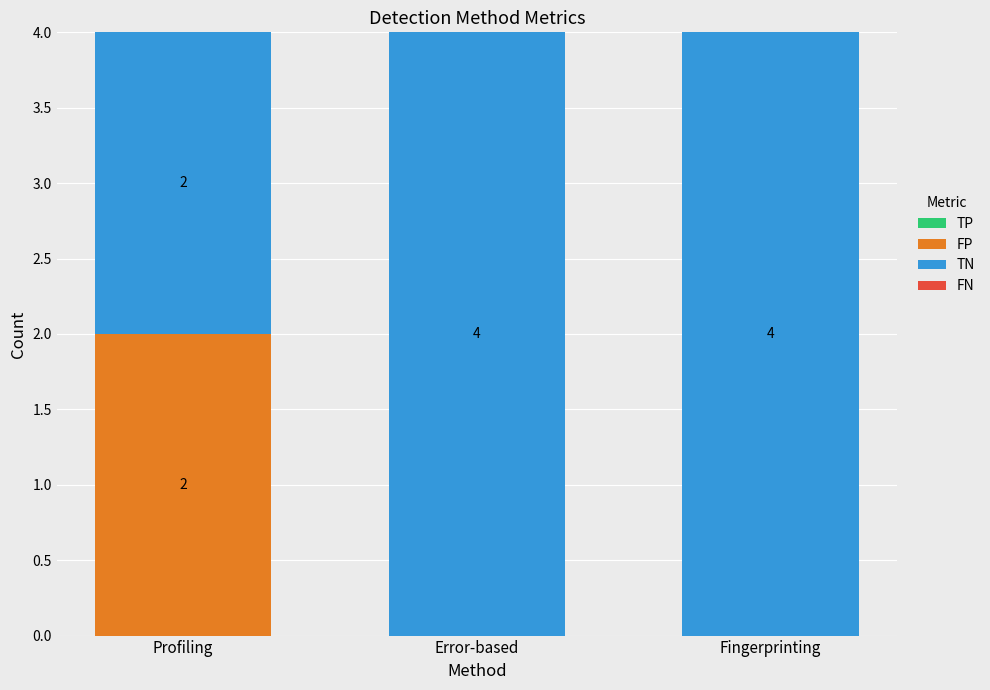

Does the chart contain stacked bars?

Yes